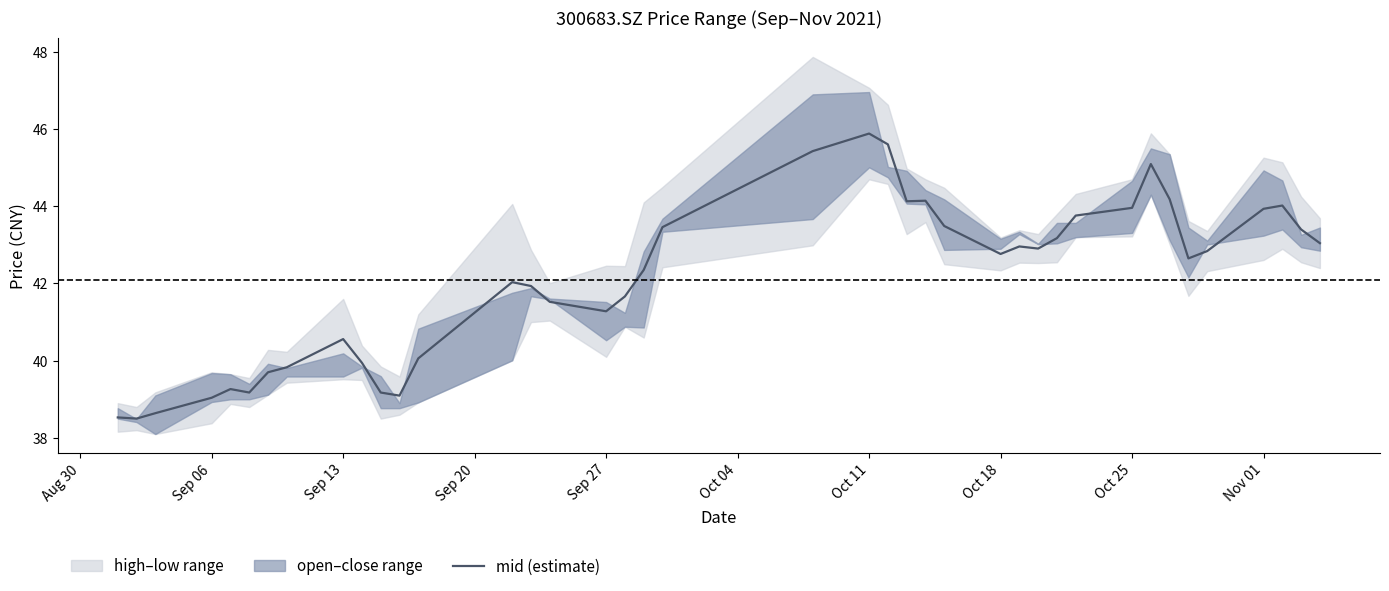

True or false: mid (estimate) has a value of 11.9 at Sep 13.

False